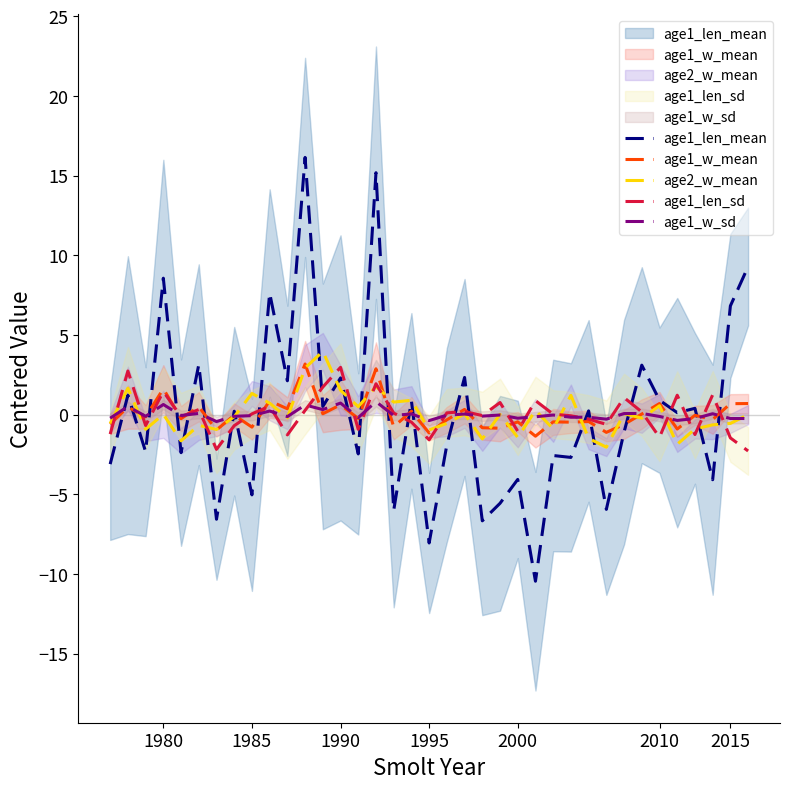

Is it true that age1_w_mean equals -0.0 at 7?

False